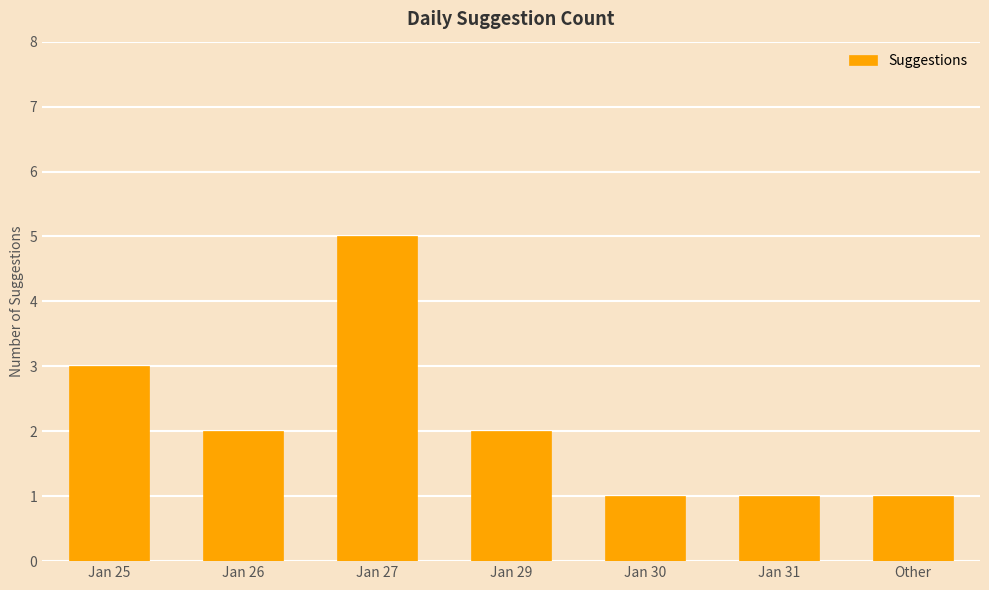

What is the approximate value at Jan 30?

1